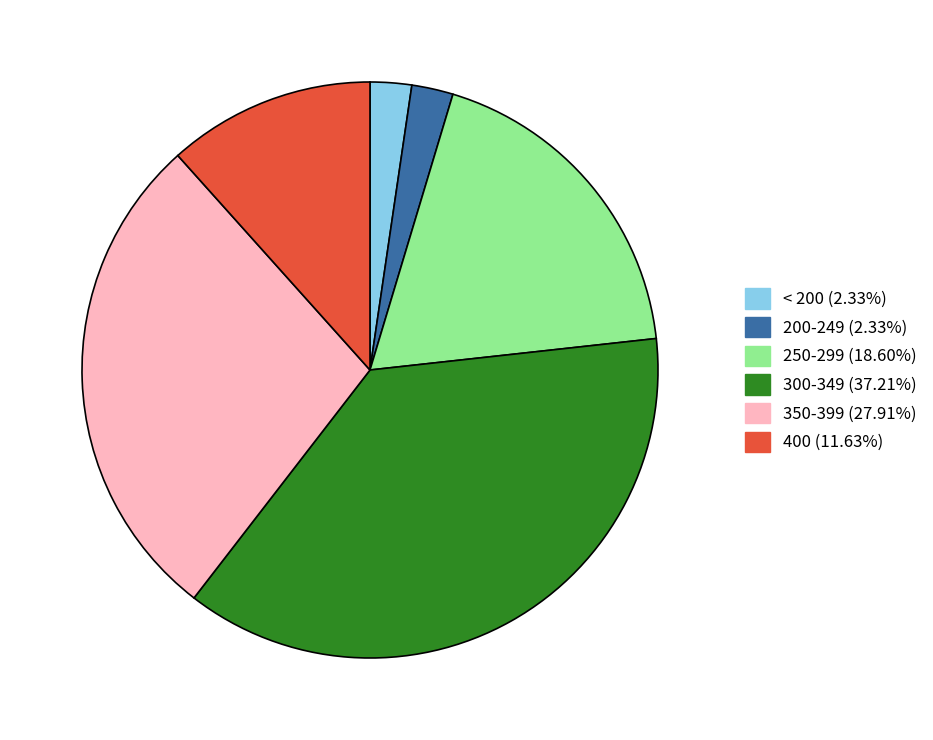

Is there any slice that represents more than half of the pie?

No